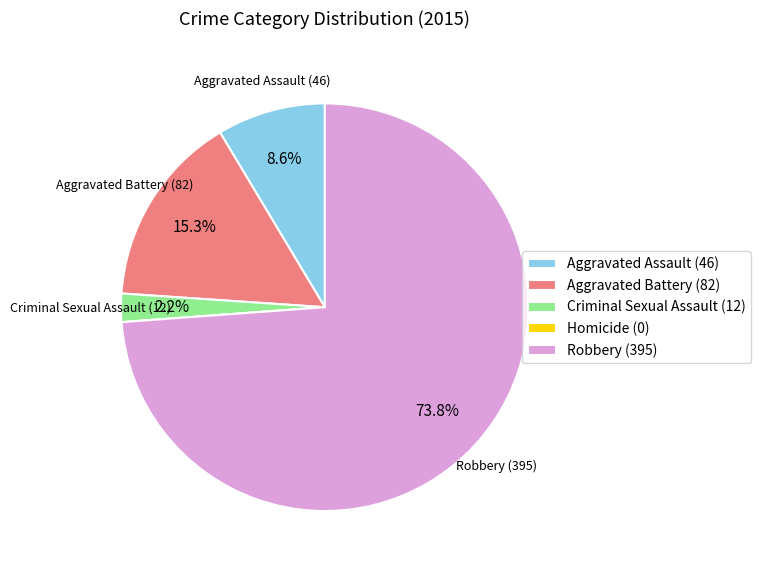

Which has a higher value, Criminal Sexual Assault (12) or Robbery (395)?

Robbery (395)